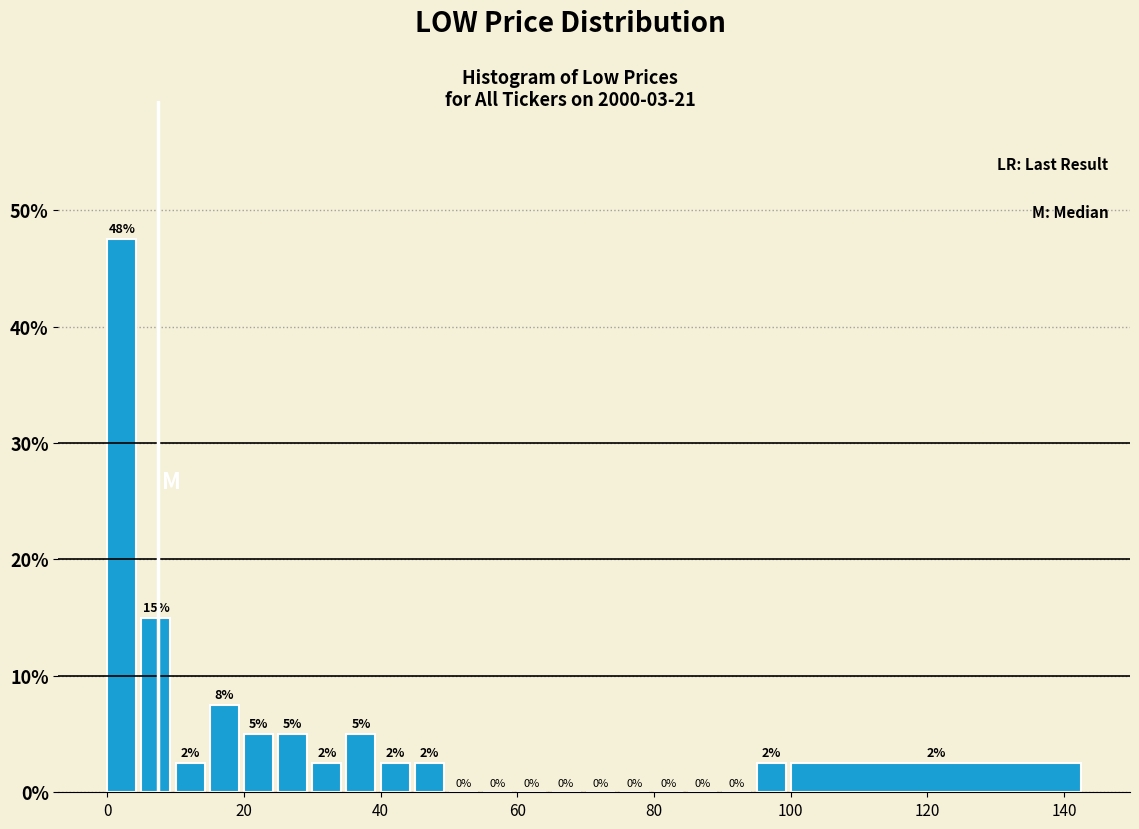

Around what value on the x-axis is the tallest bar? Give the approximate position of its centre, as read against the axis.

2